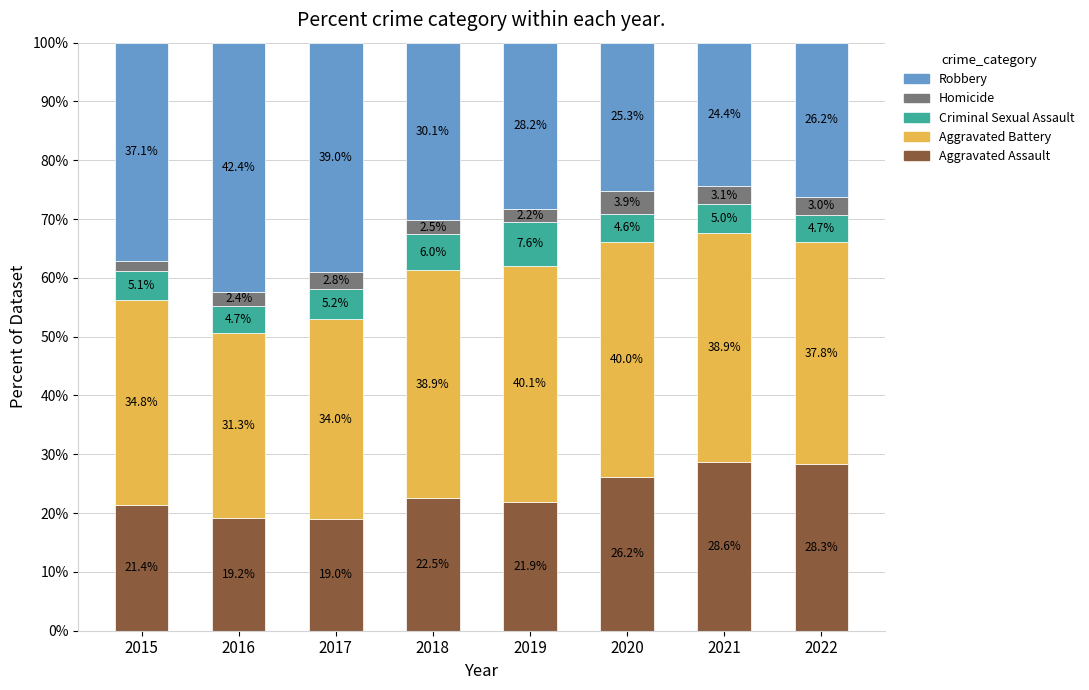

What is the average value of the Aggravated Assault series?

23.4